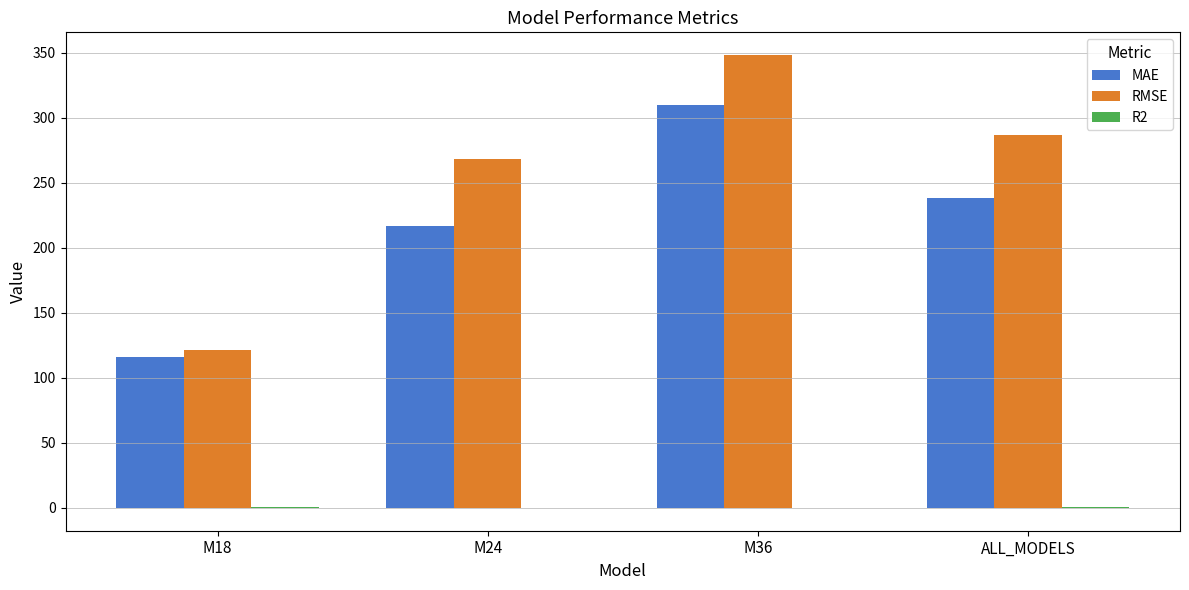

Is the value of MAE at ALL_MODELS greater than the value of RMSE at M24?

No